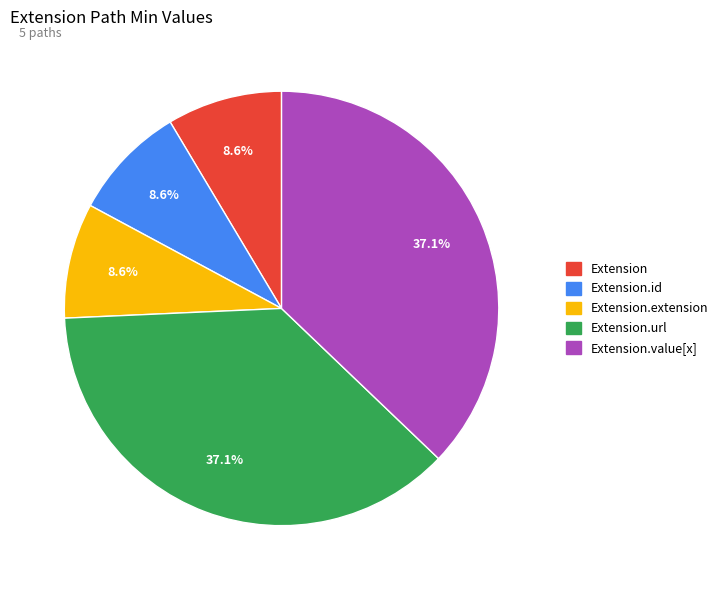

Is there any slice that represents more than half of the pie?

No